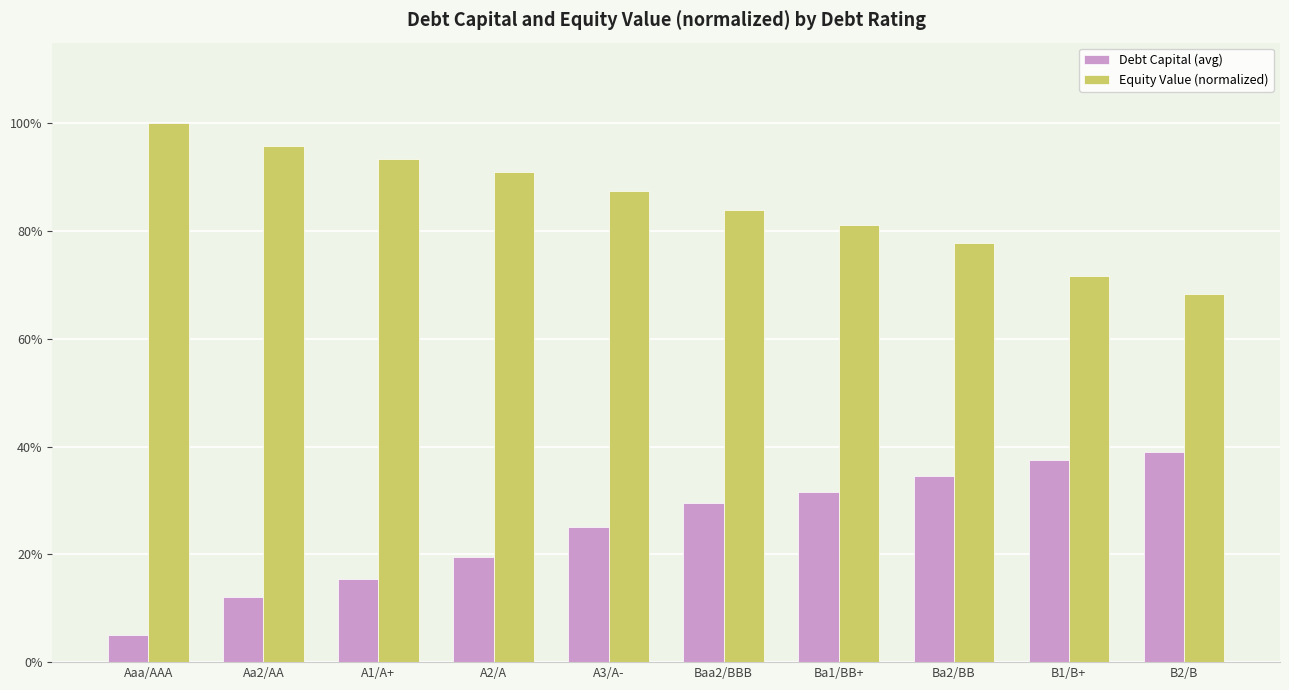

What are all the series names shown in the legend?

Debt Capital (avg), Equity Value (normalized)